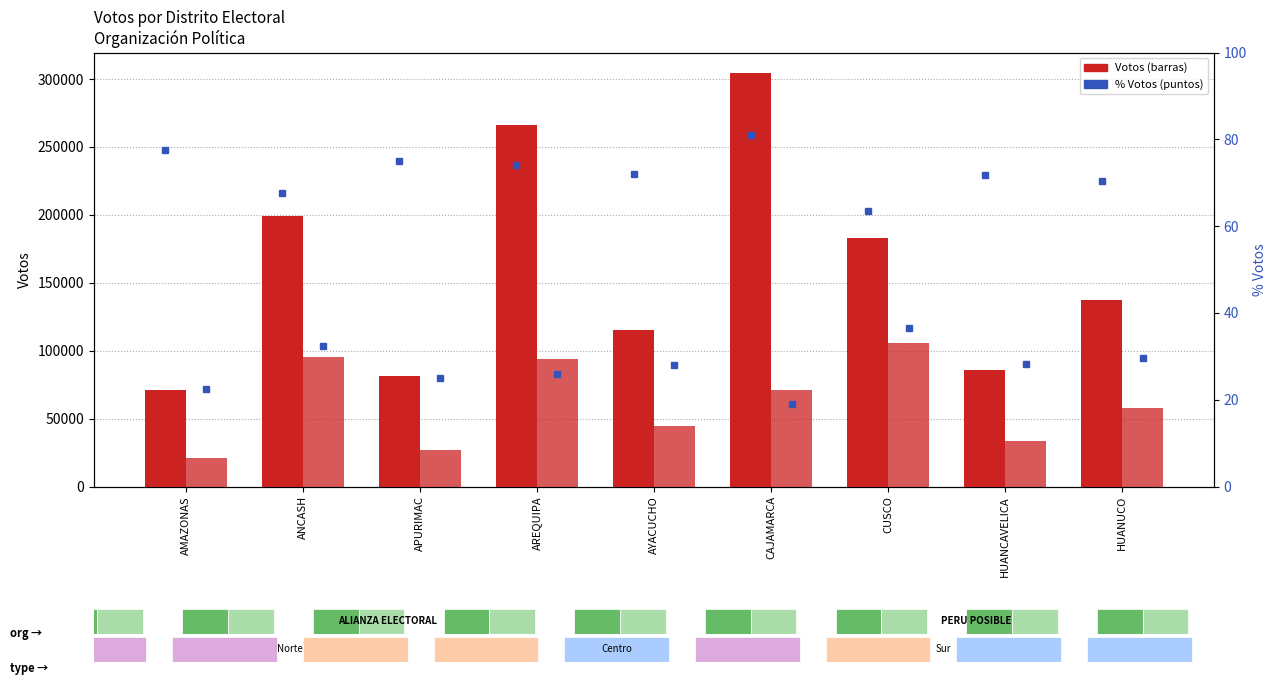

At which label does PERU POSIBLE reach its minimum?

AMAZONAS